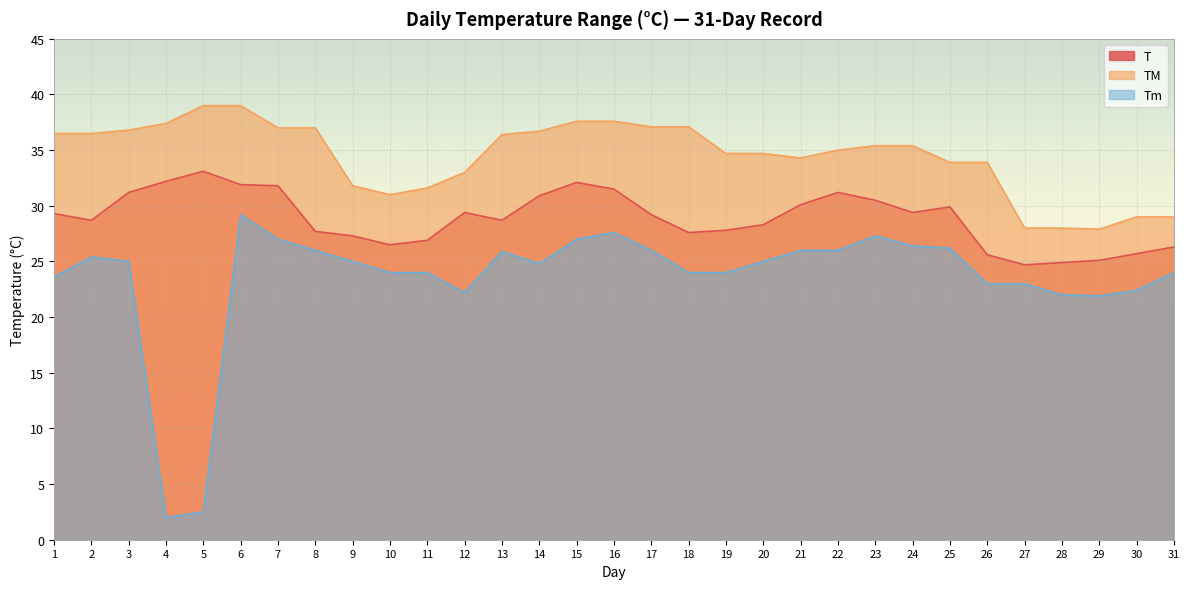

Reading left to right, what are all the values shown in this chart?

T: 29.3	28.7	31.2	32.2	33.1	31.9	31.8	27.7	27.3	26.5	26.9	29.4	28.7	30.9	32.1	31.5	29.2	27.6	27.8	28.3	30.1	31.2	30.5	29.4	29.9	25.6	24.7	24.9	25.1	25.7	26.3
TM: 36.5	36.5	36.8	37.4	39.0	39.0	37.0	37.0	31.8	31.0	31.6	33.0	36.4	36.7	37.6	37.6	37.1	37.1	34.7	34.7	34.3	35.0	35.4	35.4	33.9	33.9	28.0	28.0	27.9	29.0	29.0
Tm: 23.6	25.4	25.0	2.0	2.5	29.2	27.0	26.0	25.0	24.0	24.0	22.2	25.9	24.8	27.0	27.6	26.0	24.0	24.0	25.0	26.0	26.0	27.3	26.4	26.2	23.0	23.0	22.0	21.9	22.4	24.0